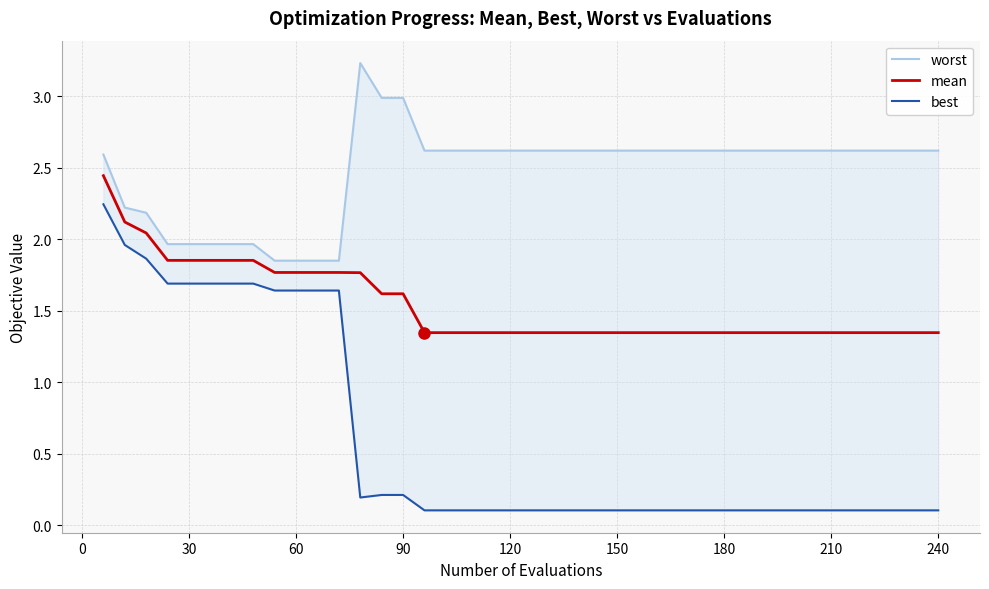

True or false: best and worst intersect in this chart.

False